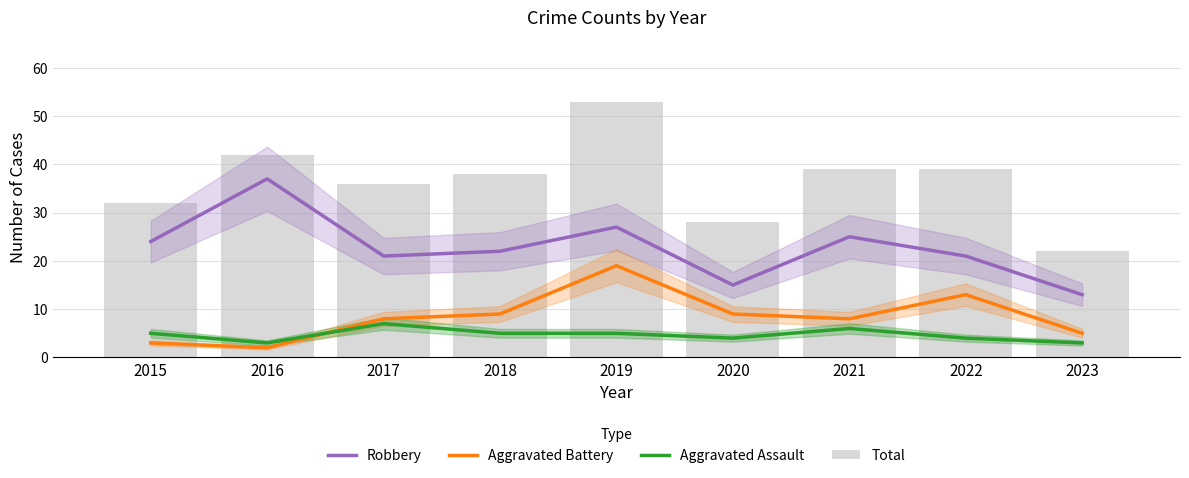

Rank the series by their maximum value, from lowest to highest.

Aggravated Assault, Aggravated Battery, Robbery, Total